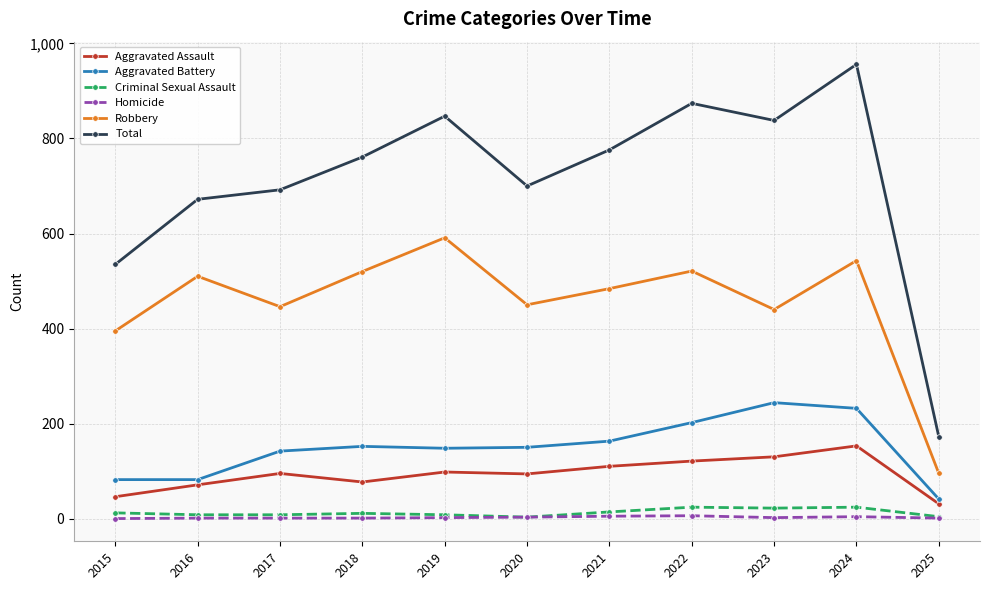

True or false: Aggravated Assault and Total intersect in this chart.

False